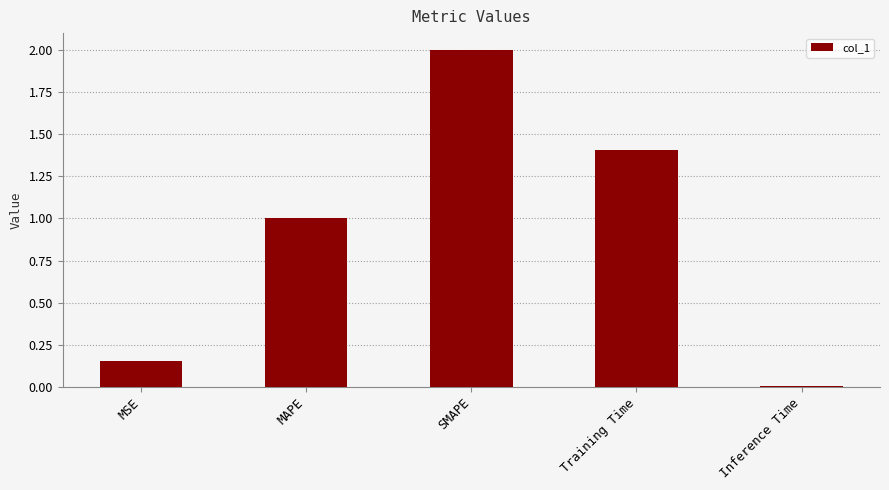

What is the value of the 2nd bar from the left?

1.0